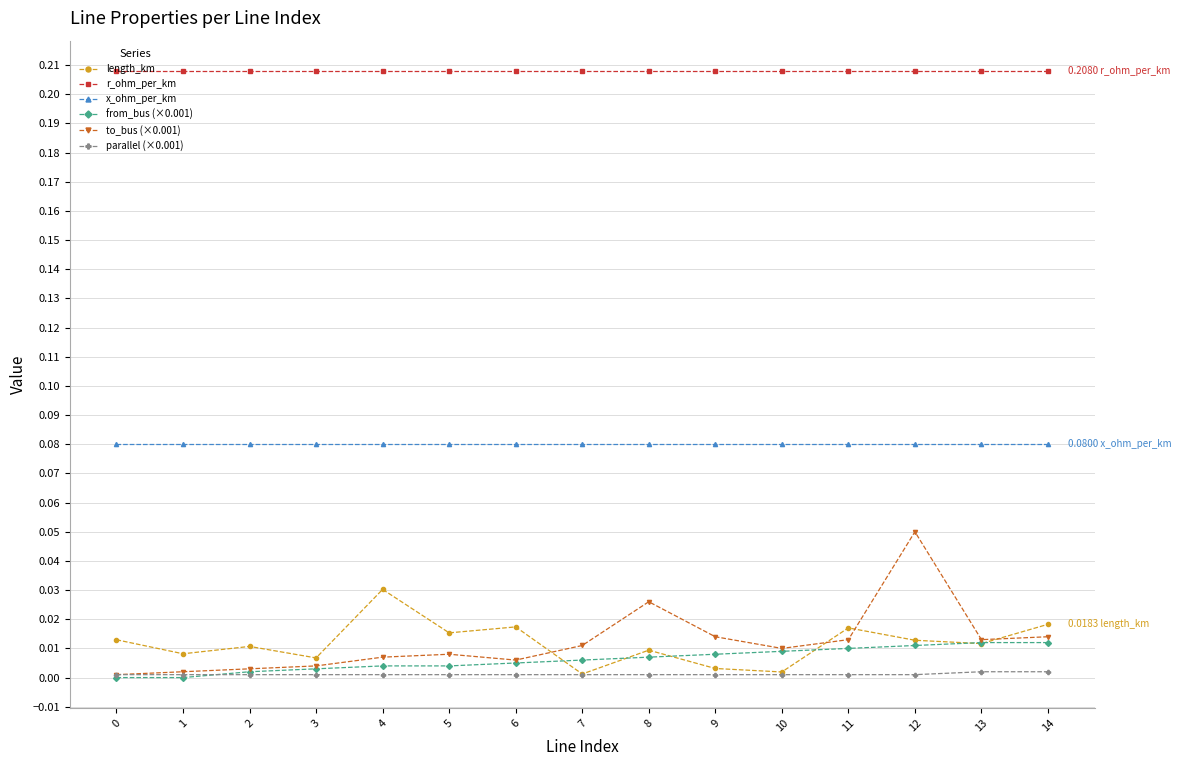

At which category does length_km reach its first local peak?

2